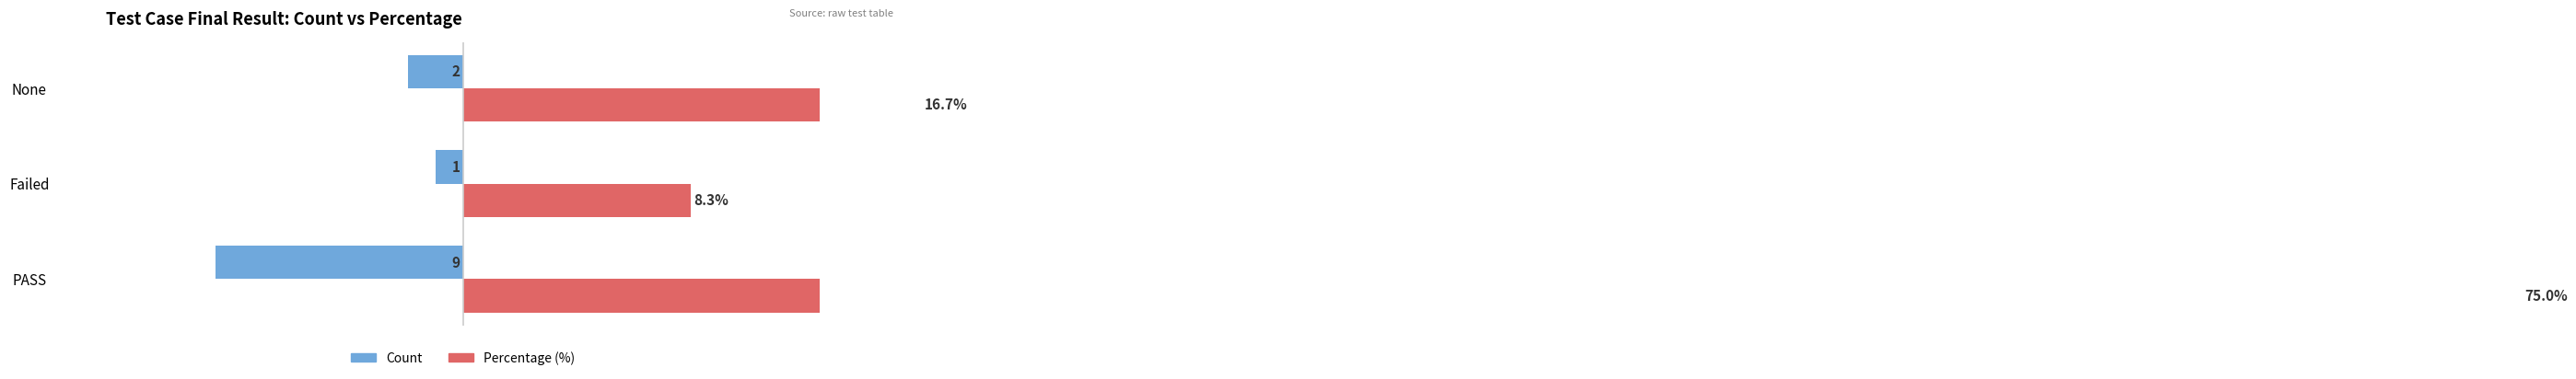

True or false: Percentage (%) has a value of 11.9 at Failed.

False